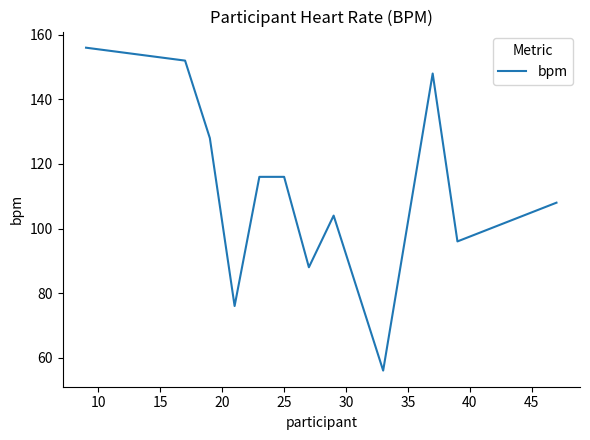

What is the maximum value shown in the chart?

156